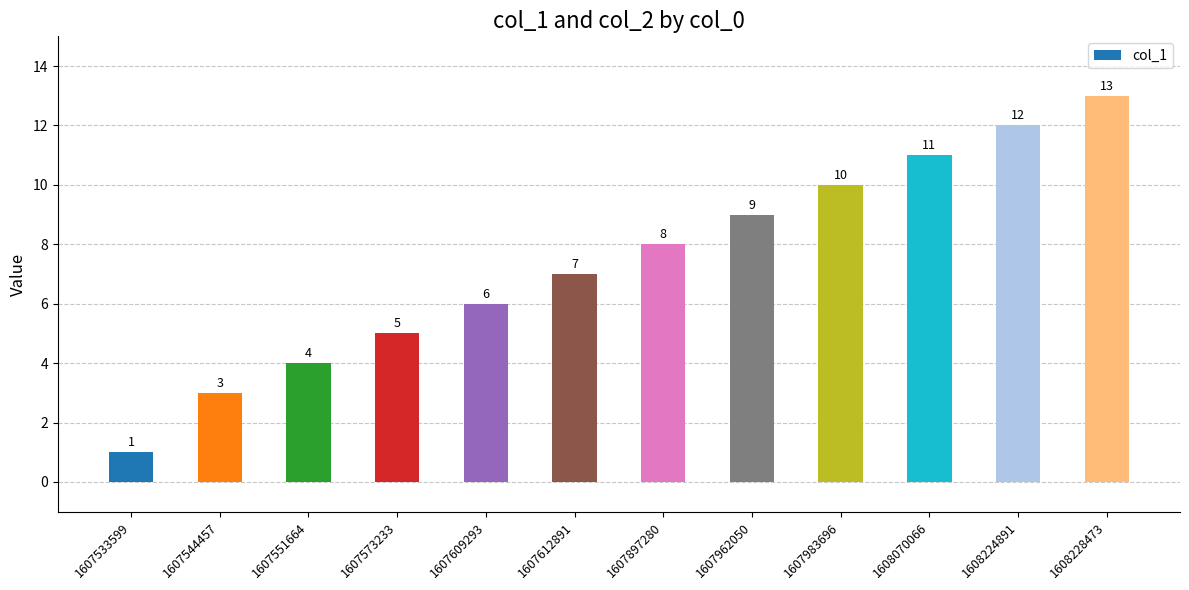

Rank the categories by value from lowest to highest.

1607533599, 1607544457, 1607551664, 1607573233, 1607609293, 1607612891, 1607897280, 1607962050, 1607983696, 1608070066, 1608224891, 1608228473